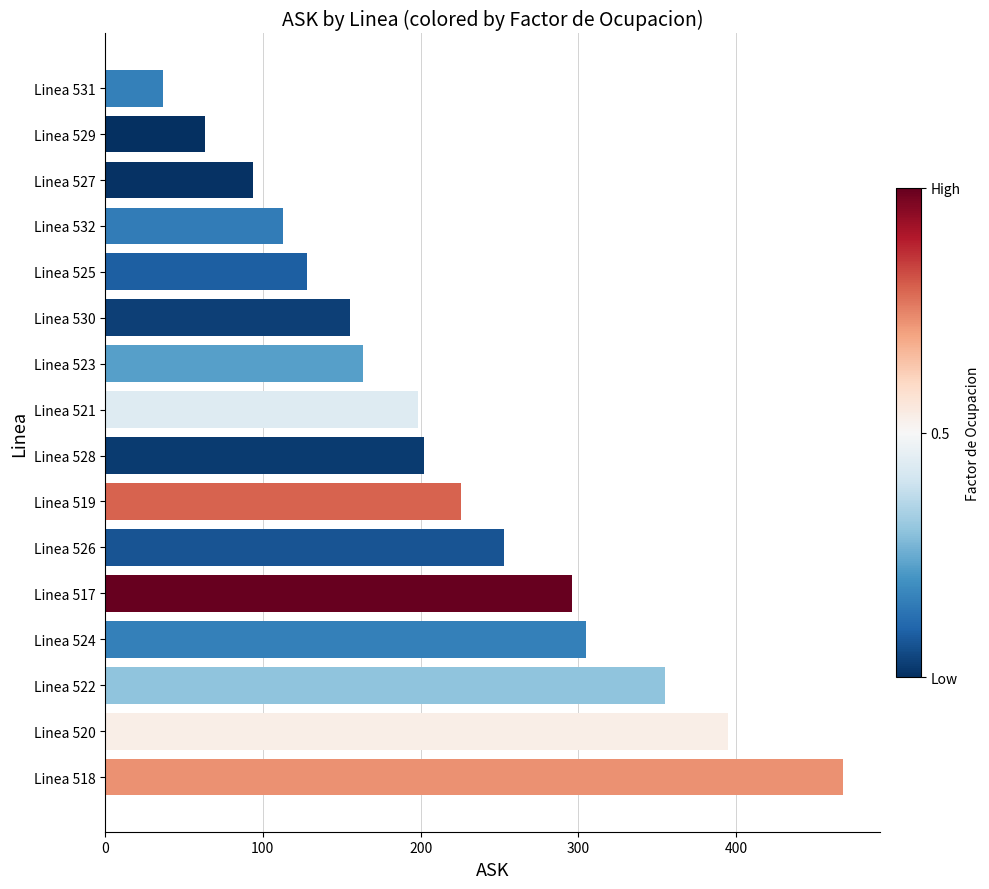

Between Linea 529 and Linea 525, which is larger?

Linea 525